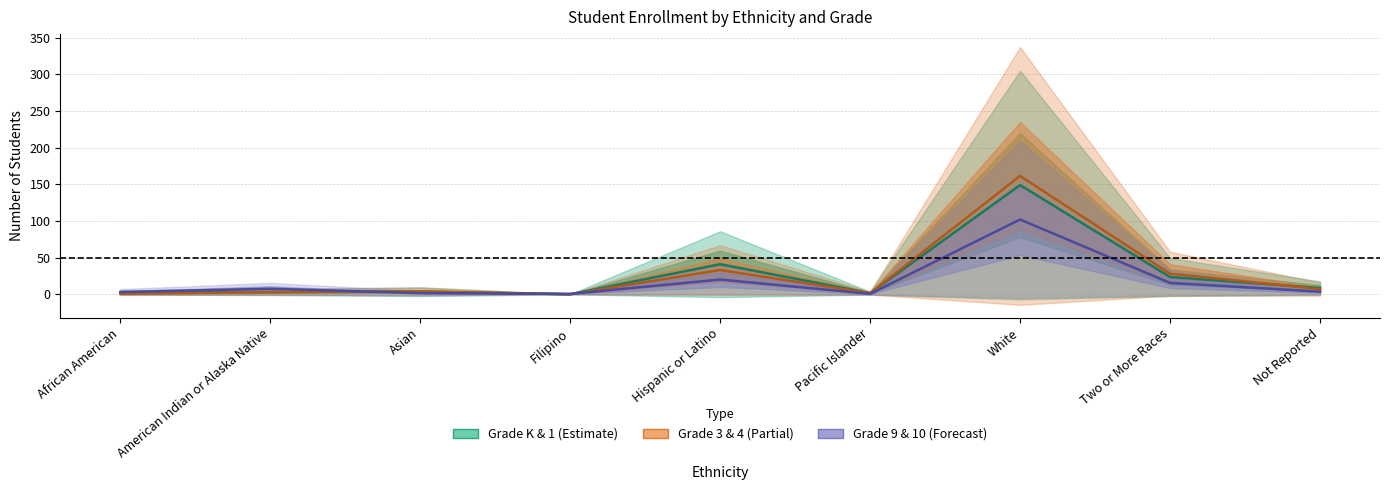

Reading left to right, what are all the values shown in this chart?

Grade K & 1 (Estimate): African American=2.5	American Indian or Alaska Native=3.0	Asian=3.5	Filipino=0.0	Hispanic or Latino=41.0	Pacific Islander=1.5	White=149.0	Two or More Races=23.5	Not Reported=8.5
Grade 3 & 4 (Partial): African American=0.5	American Indian or Alaska Native=3.0	Asian=4.0	Filipino=0.0	Hispanic or Latino=33.0	Pacific Islander=1.5	White=161.5	Two or More Races=28.0	Not Reported=7.0
Grade 9 & 10 (Forecast): African American=3.0	American Indian or Alaska Native=7.5	Asian=1.5	Filipino=0.5	Hispanic or Latino=20.0	Pacific Islander=0.5	White=102.0	Two or More Races=15.5	Not Reported=3.5